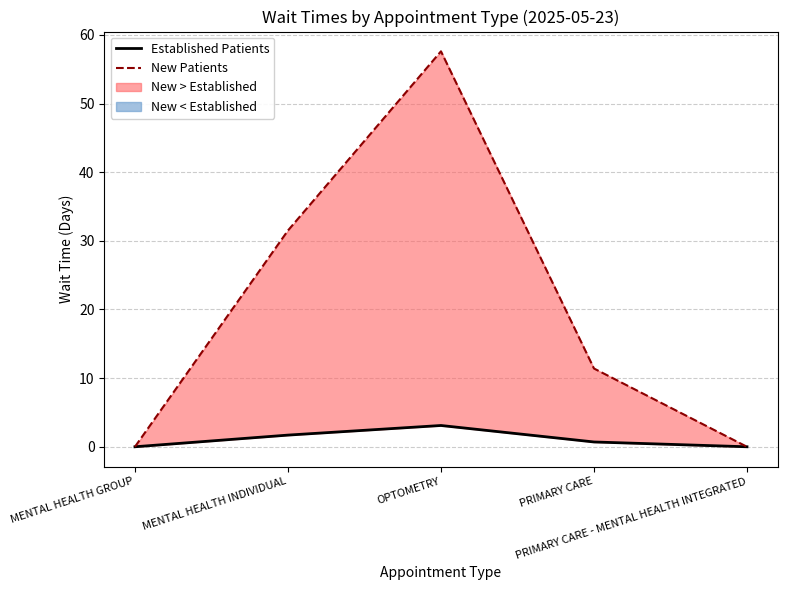

At which category does Established Patients reach its first local peak?

OPTOMETRY